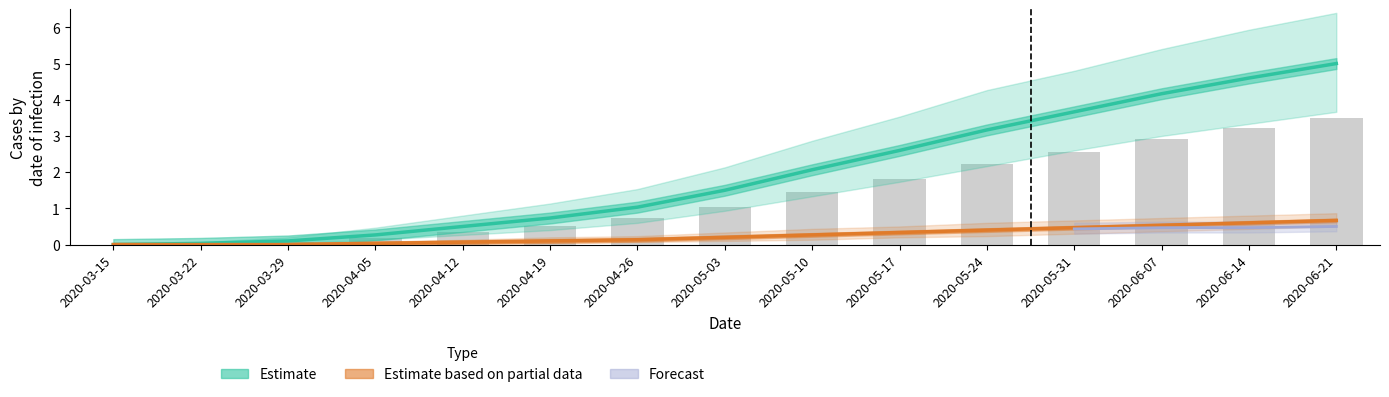

What is the difference between the cases_diff values at 2020-03-15 and 2020-06-07?

2.9